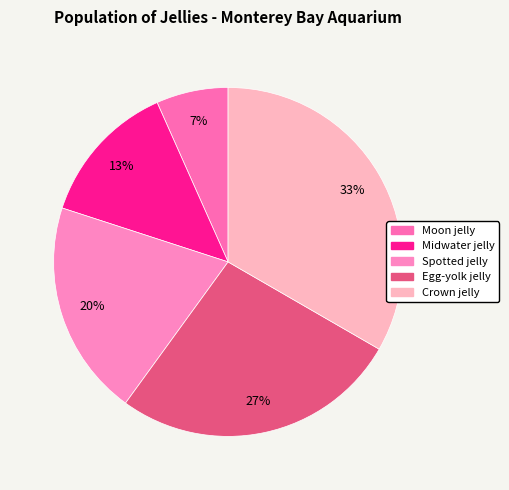

Which slice is the smallest?

Moon jelly